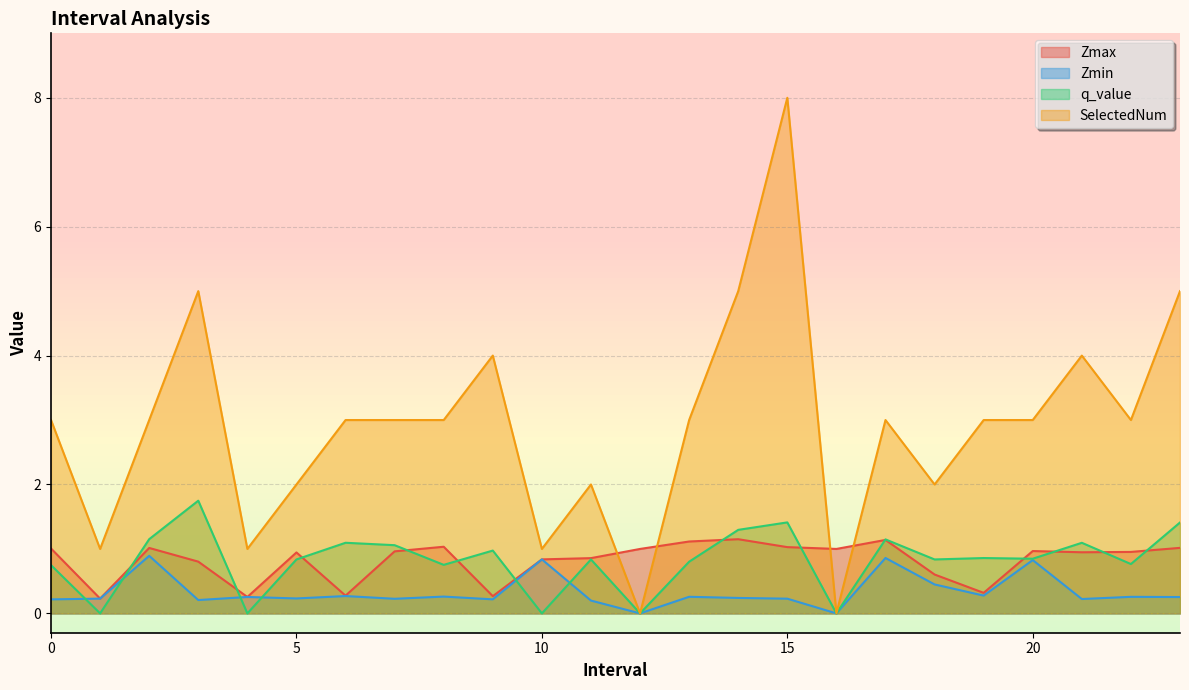

What is the total value across all series at 4.0?

1.5